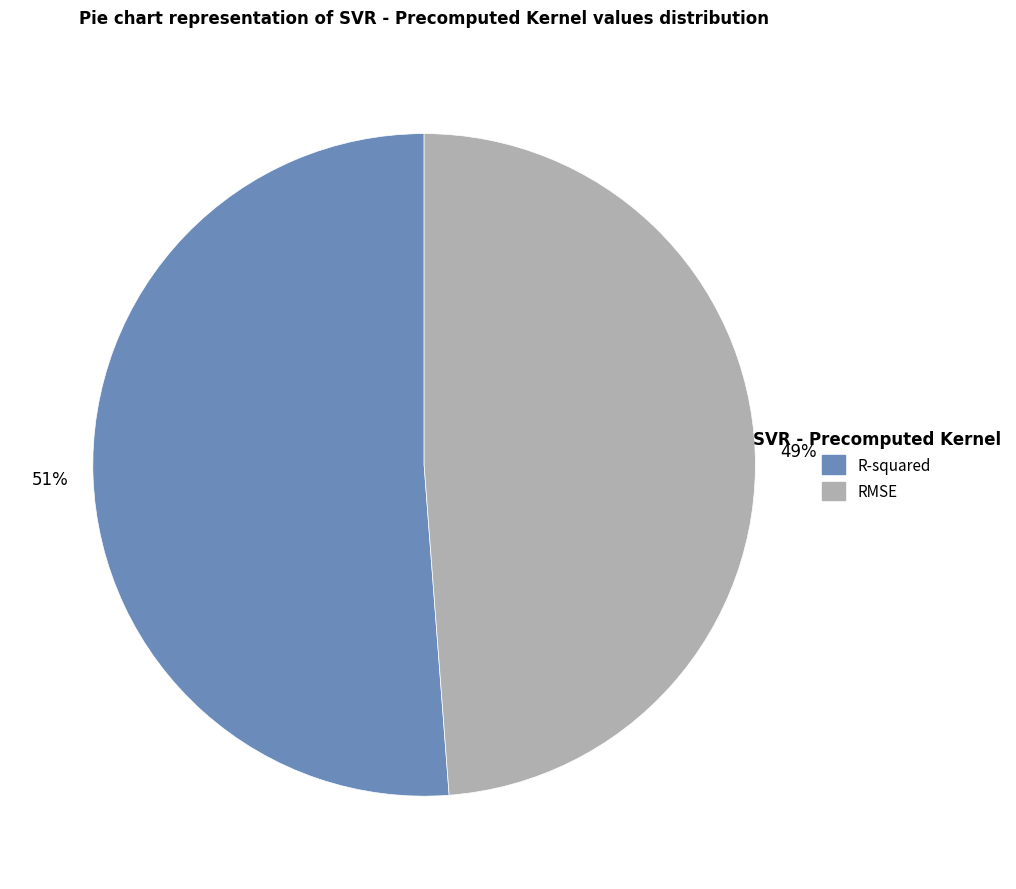

Which has a higher value, R-squared or RMSE?

R-squared